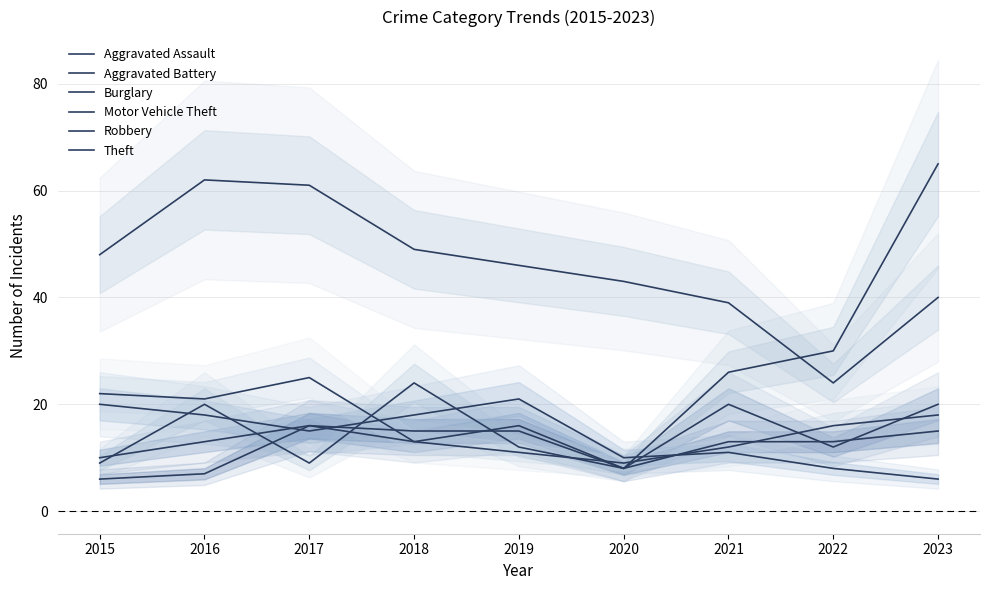

The value of Aggravated Battery at 2018 is 13. True or false?

True